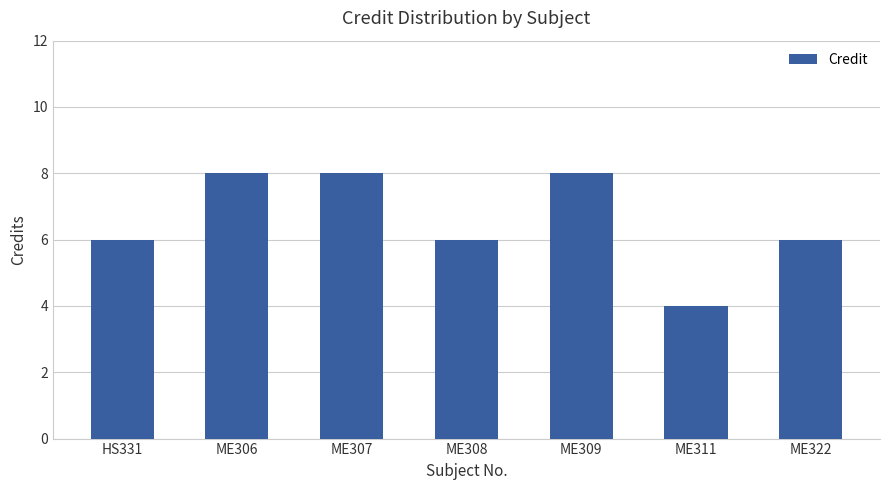

What is the value of the 7th bar from the left?

6